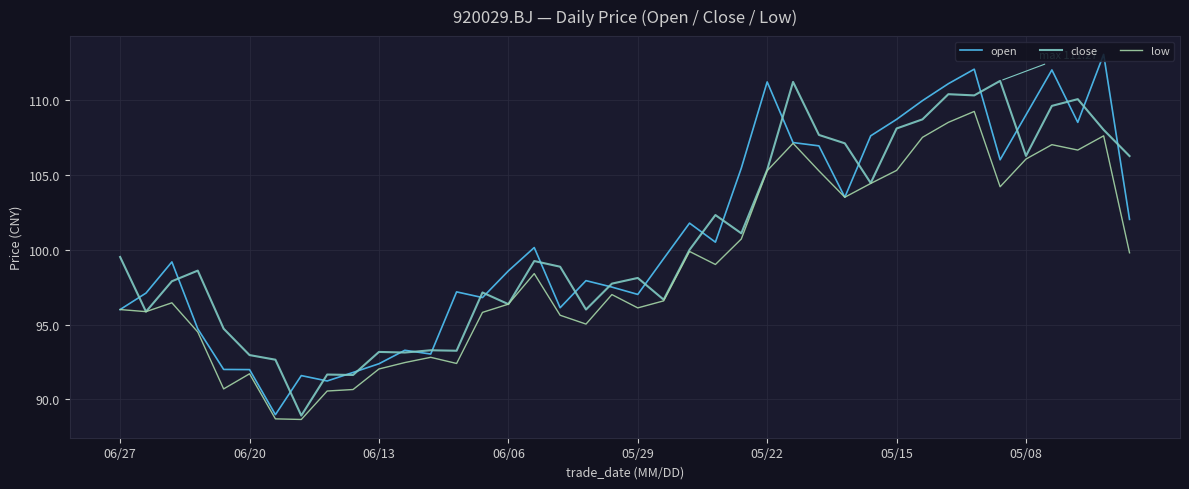

Which series has the widest spread of values?

open